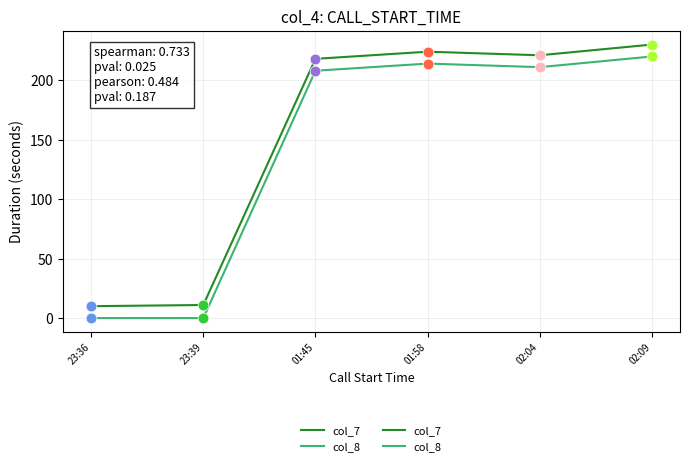

What is the total value across all series at 02:04?

432